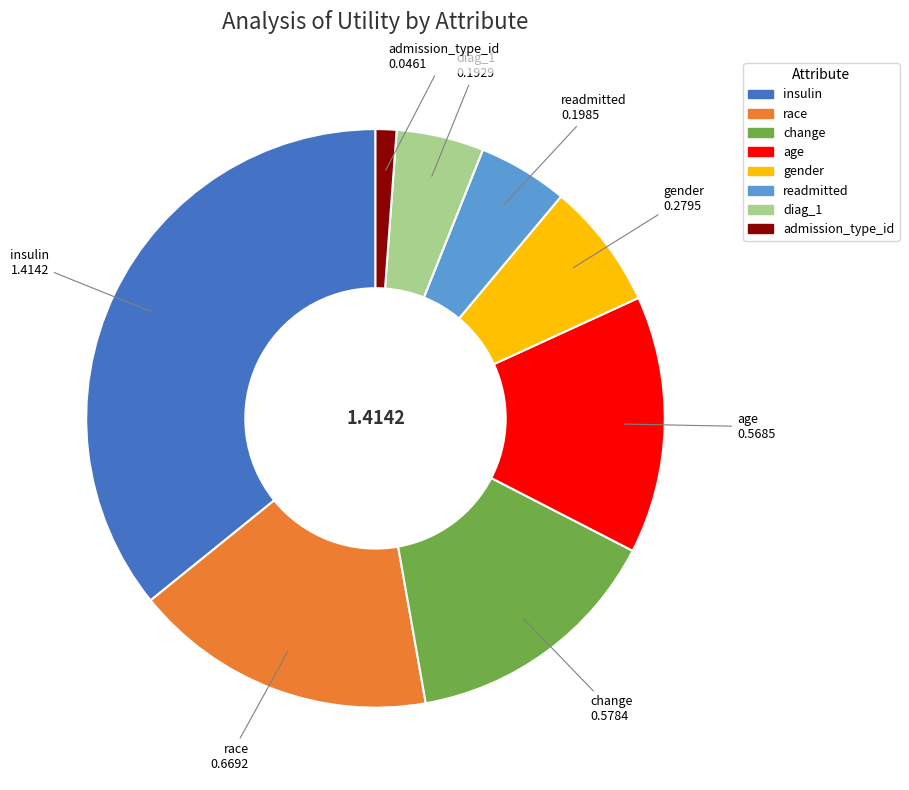

Combined, do insulin and admission_type_id account for over 50%?

No